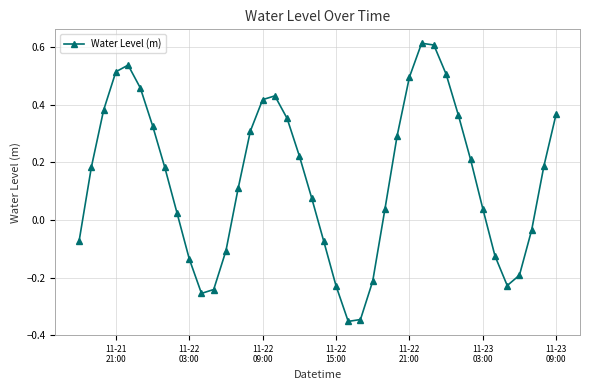

True or false: there are more than 1 points higher than both neighbors.

True